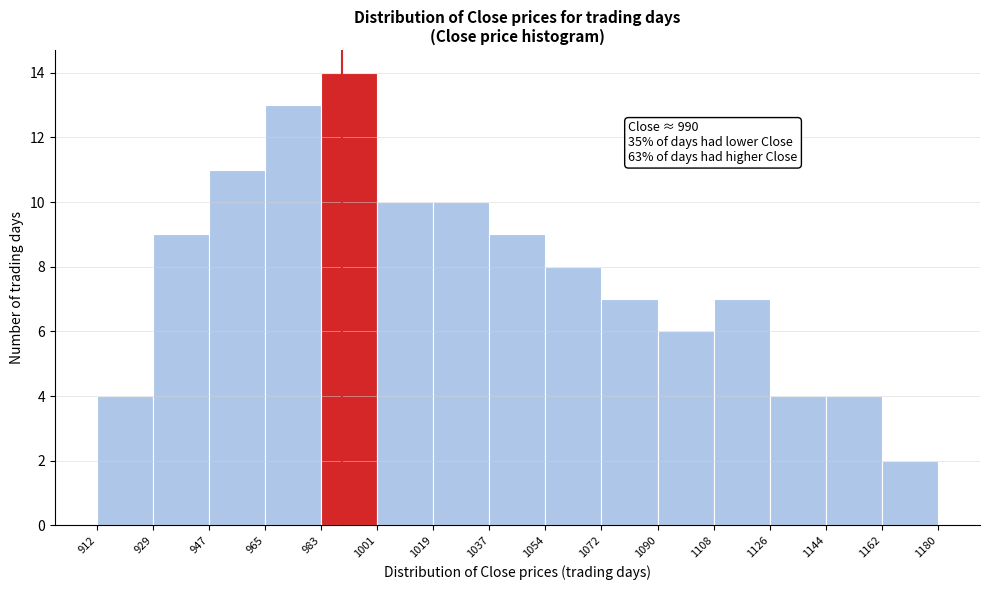

Over which range of the x-axis is the bar tallest?

983 to 1001